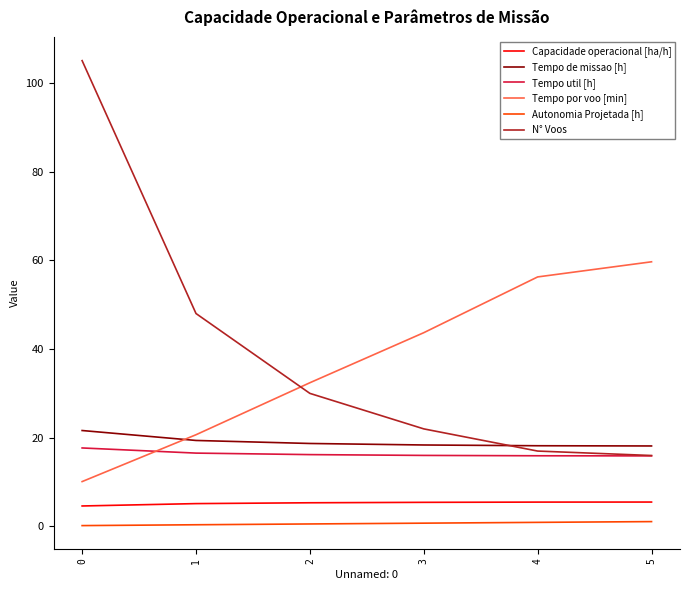

The value of Capacidade operacional [ha/h] at 2 is 5.3. True or false?

True